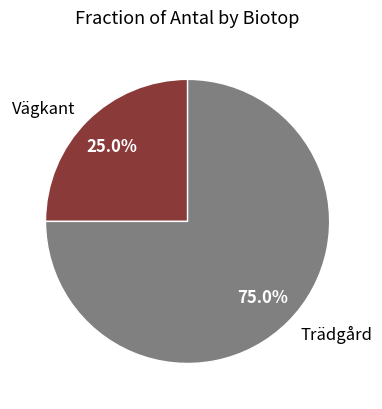

Does Trädgård account for over 50% of the chart?

Yes